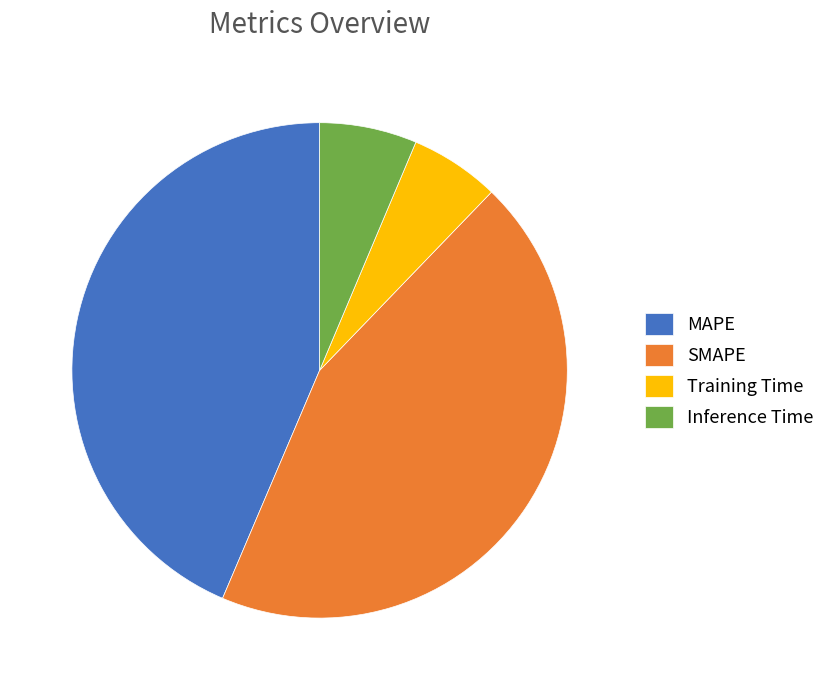

Does SMAPE account for over 50% of the chart?

No